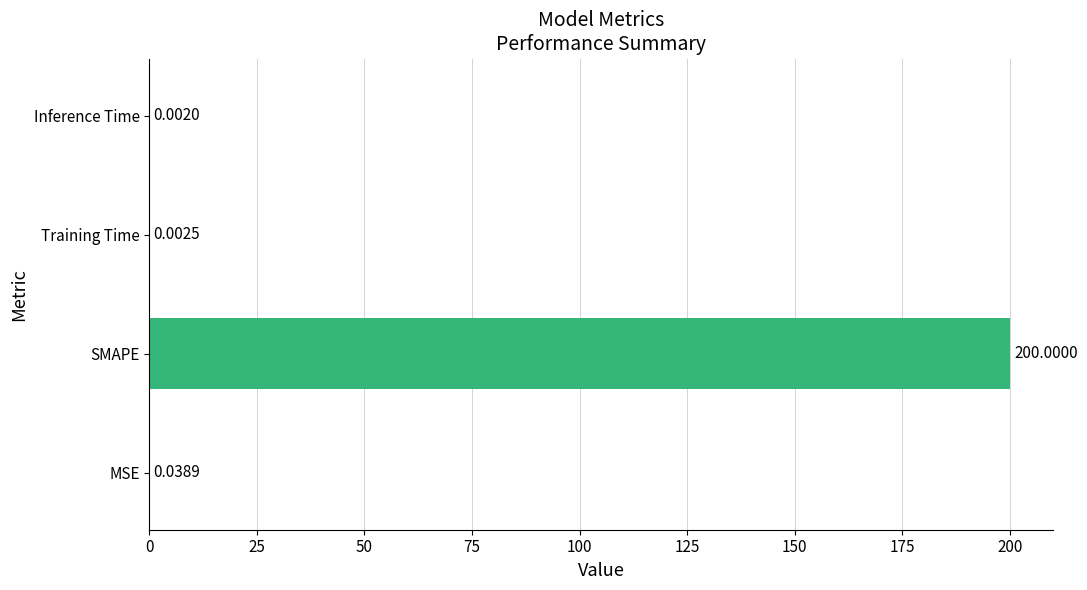

Which has a higher value, SMAPE or MSE?

SMAPE